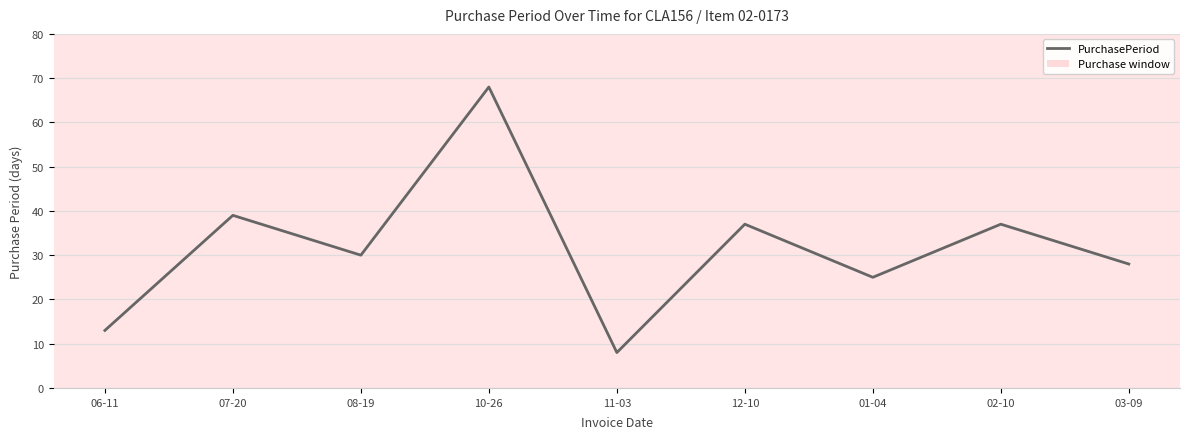

What is the change in value from 06-11 to 07-20?

+26